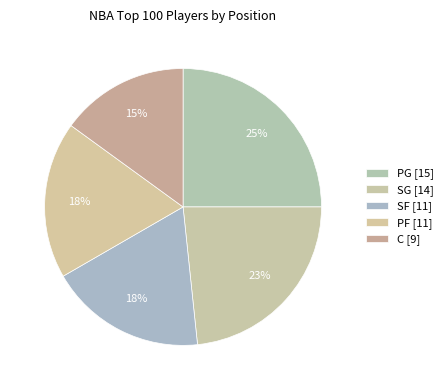

How many segments does this pie chart have?

5